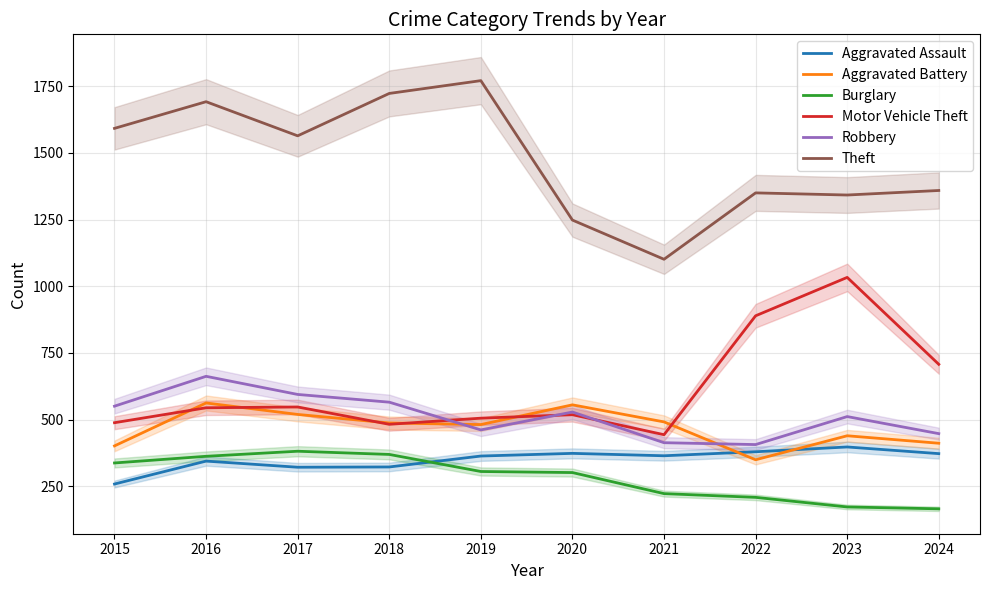

In Aggravated Assault, how many points are lower than both neighbors (excluding endpoints)?

2